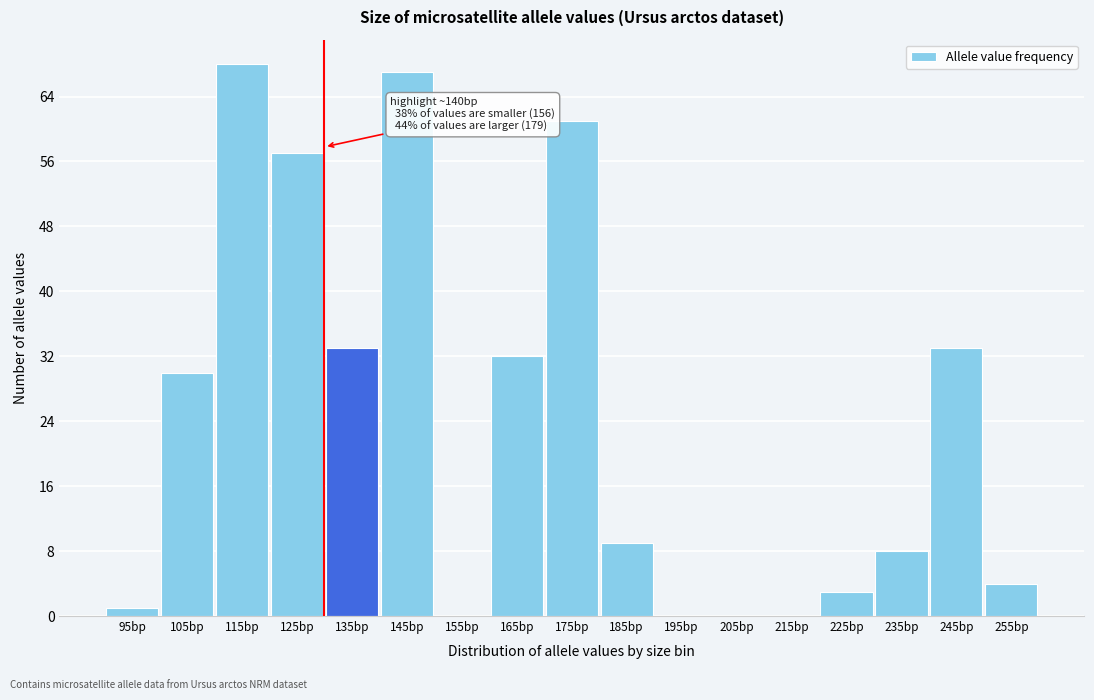

Reading left to right, what are all the values shown in this chart?

95bp=1	105bp=30	115bp=68	125bp=57	135bp=33	145bp=67	155bp=0	165bp=32	175bp=61	185bp=9	195bp=0	205bp=0	215bp=0	225bp=3	235bp=8	245bp=33	255bp=4